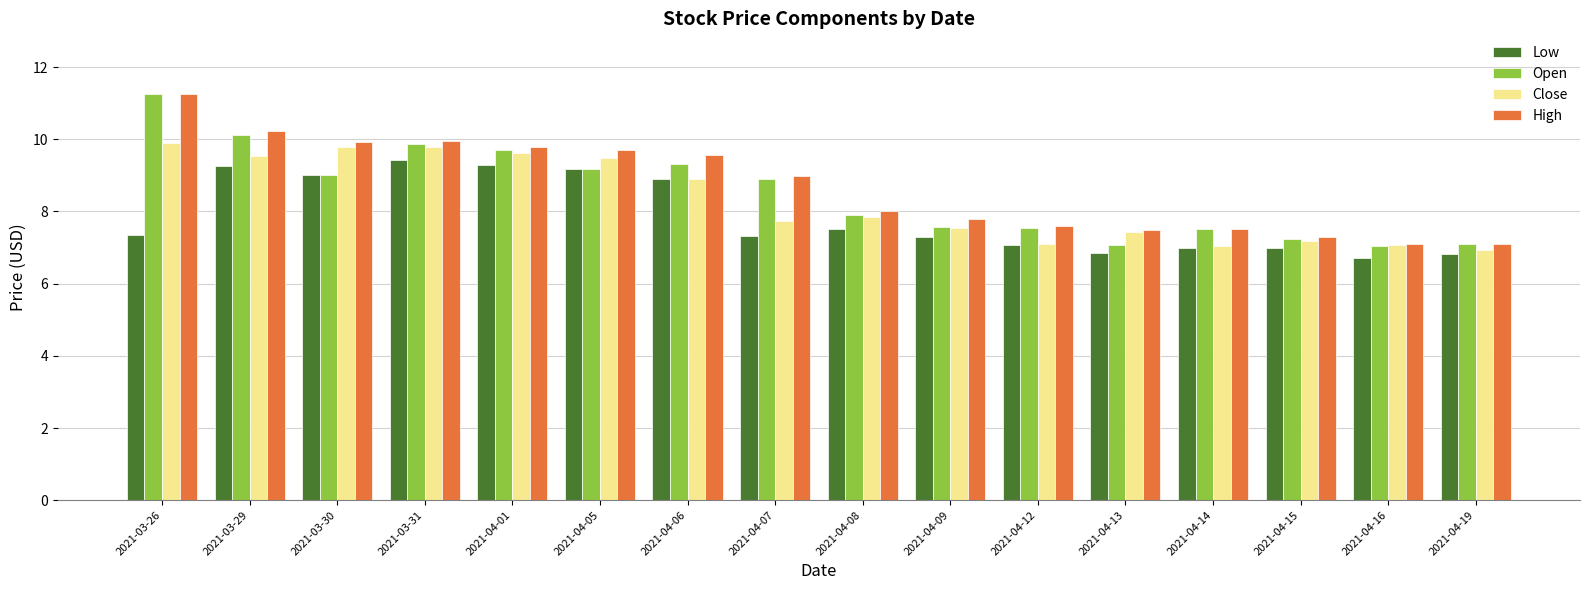

What is the highest value of the Close series?

9.9